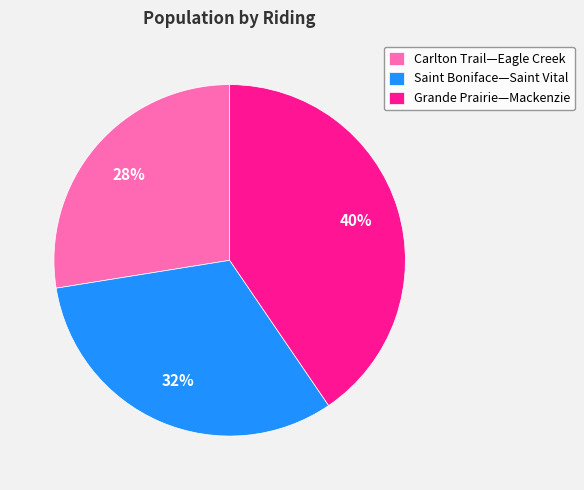

To the nearest percent, what is the combined percentage of Saint Boniface—Saint Vital and Carlton Trail—Eagle Creek?

60%